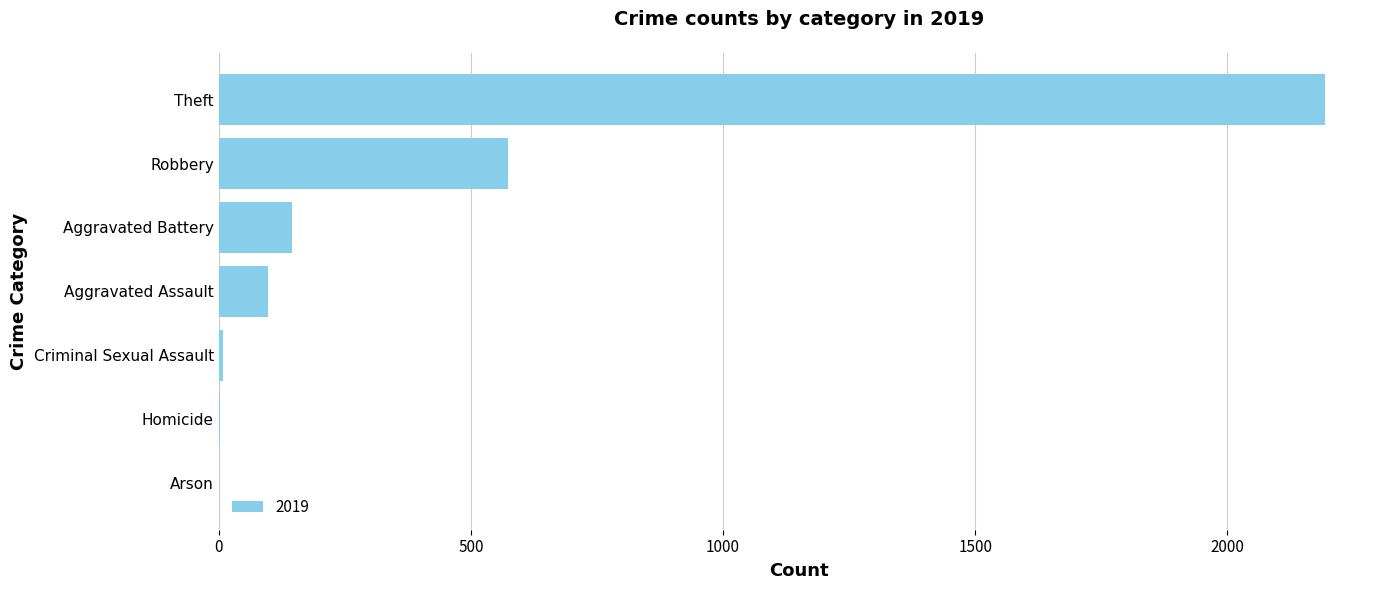

Between Aggravated Assault and Homicide, which is larger?

Aggravated Assault